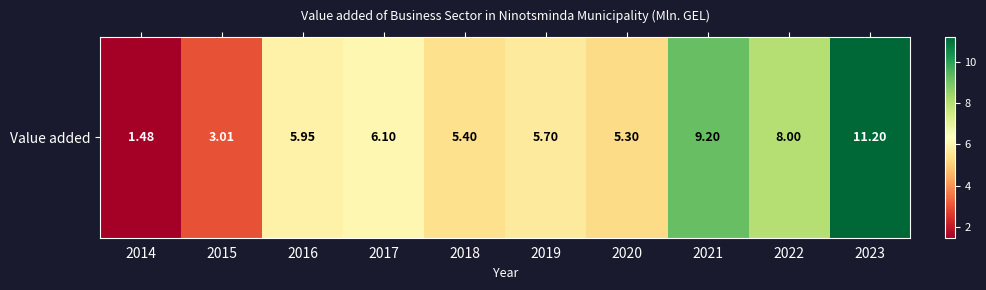

The value at 2022 is 10.6. True or false?

False